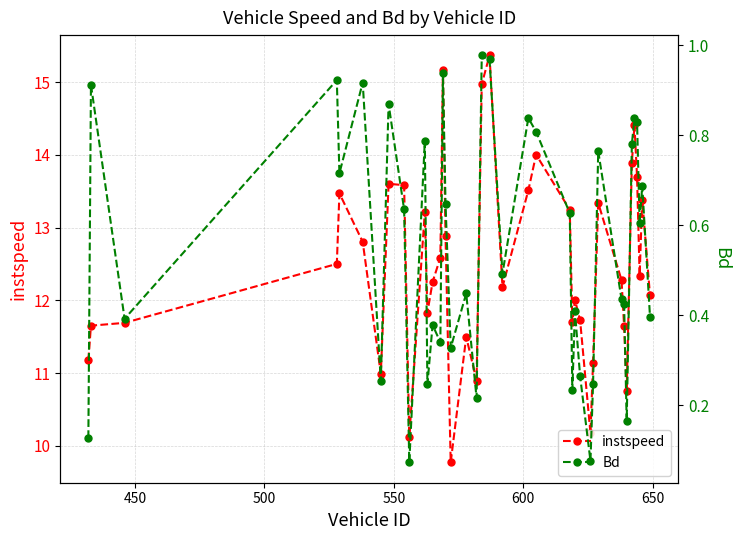

What is the highest value of the instspeed series?

15.4